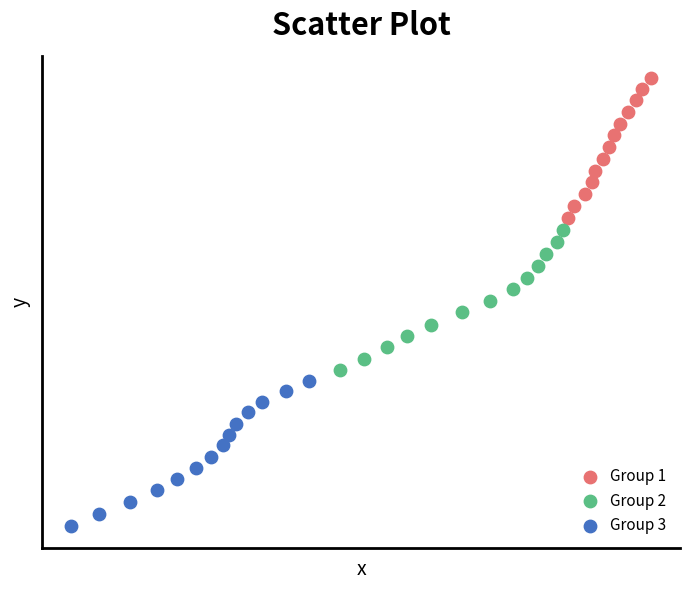

What are all the series names shown in the legend?

Group 1, Group 2, Group 3